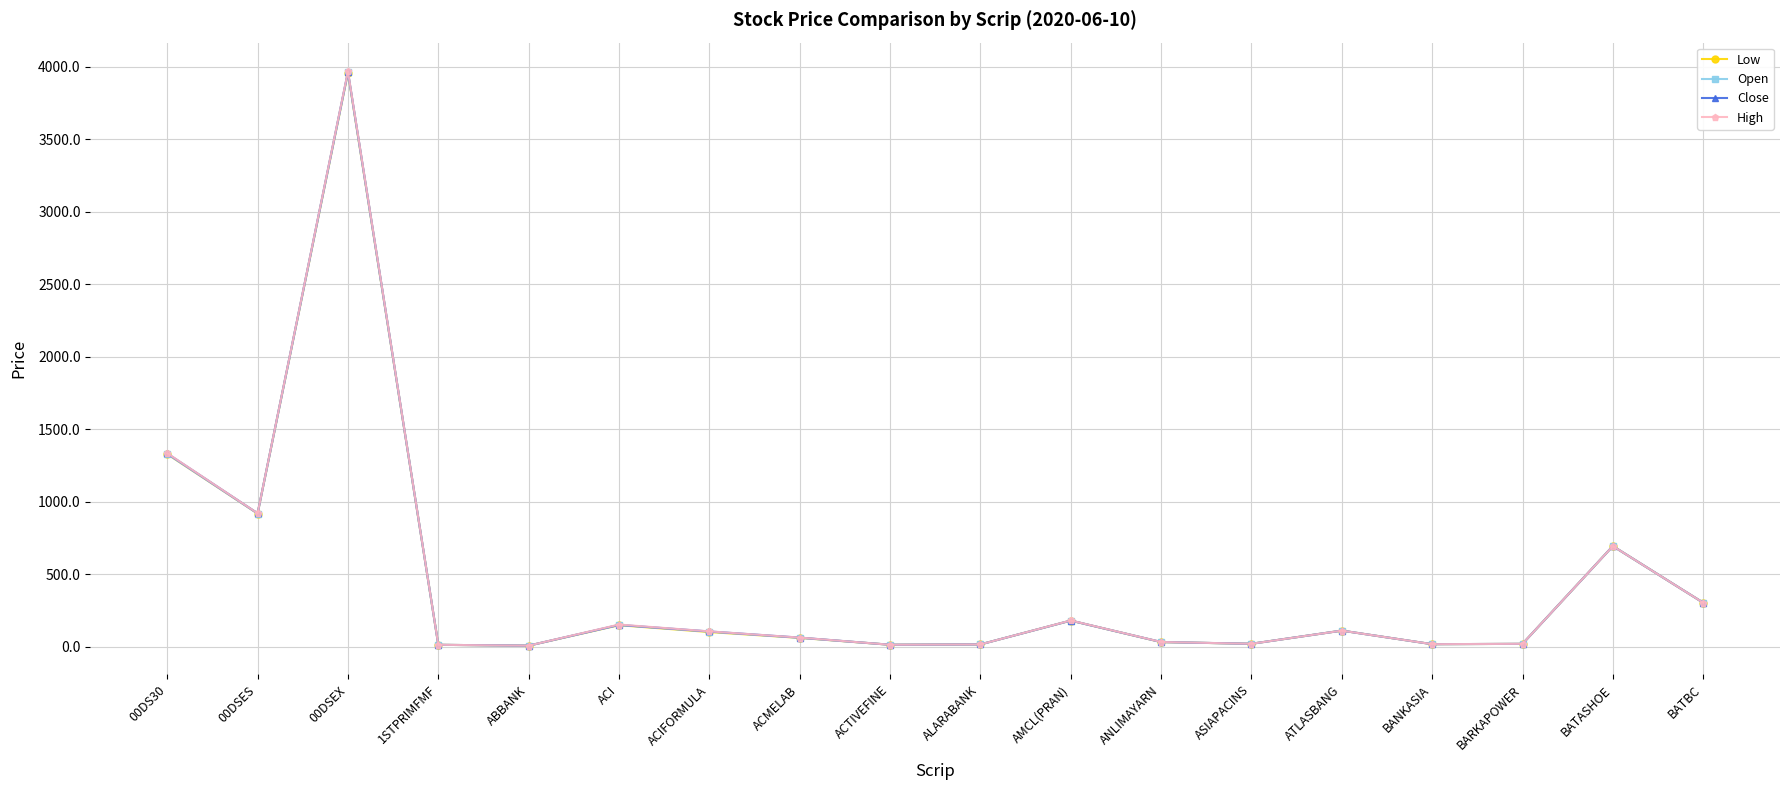

Is the value of Close at ACMELAB greater than the value of Open at 00DSES?

No